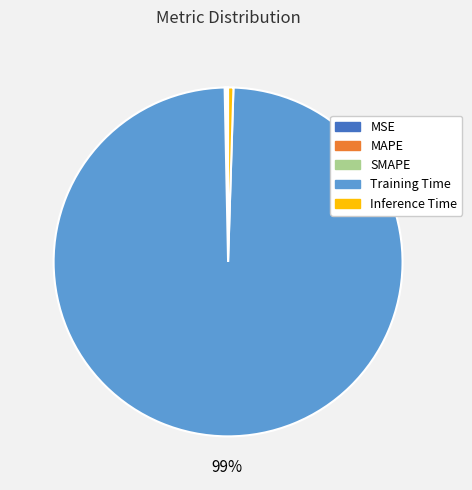

Between Inference Time and Training Time, which is larger?

Training Time